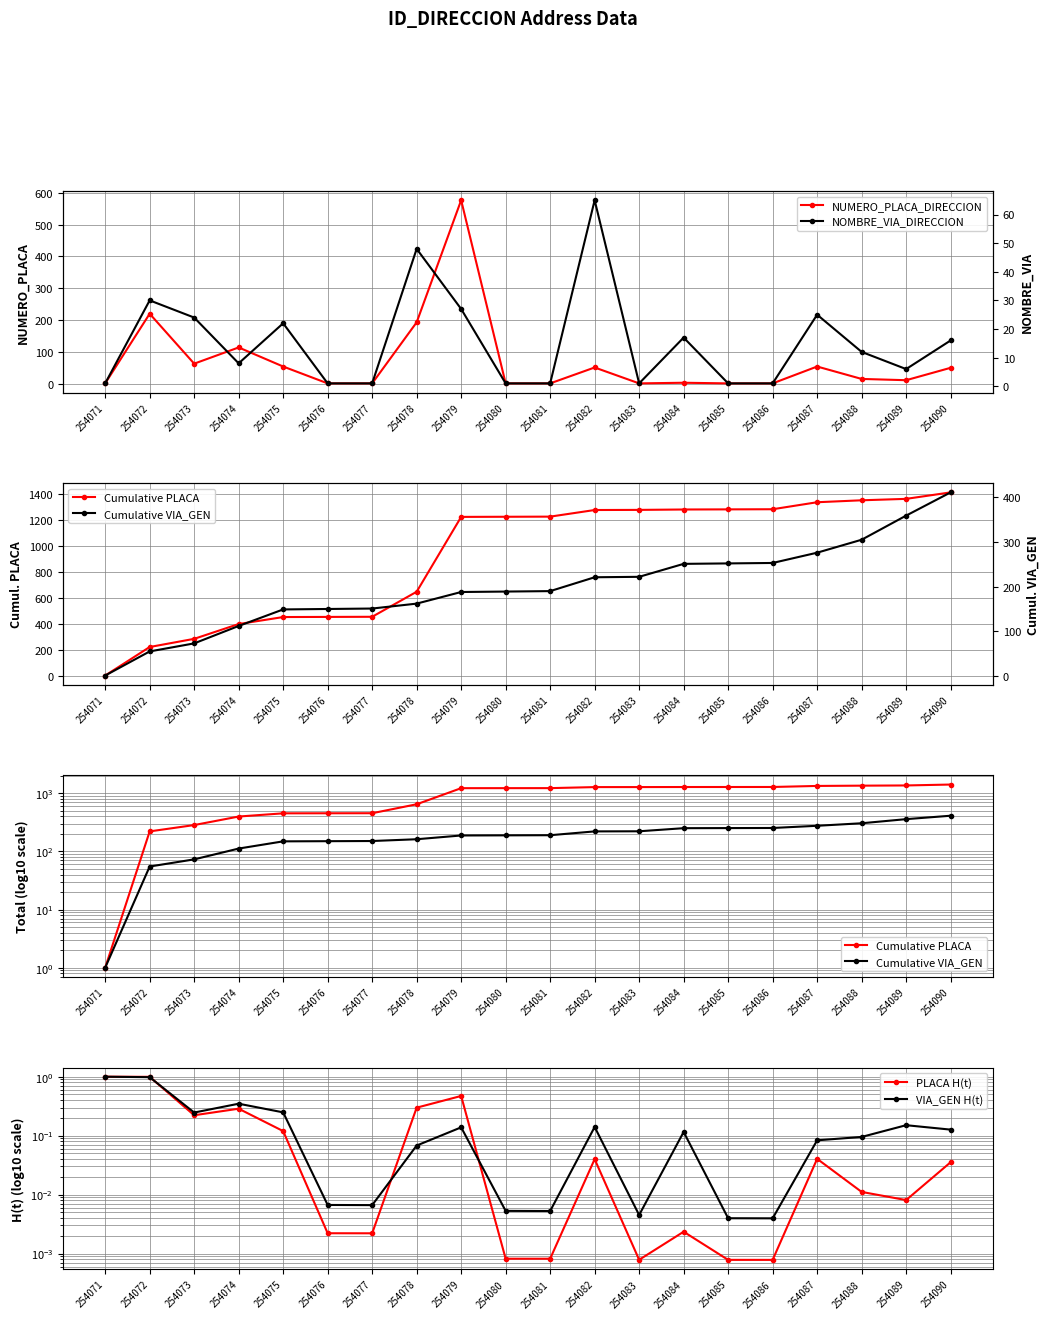

What is the sum of all Cumulative PLACA values?

18451.0